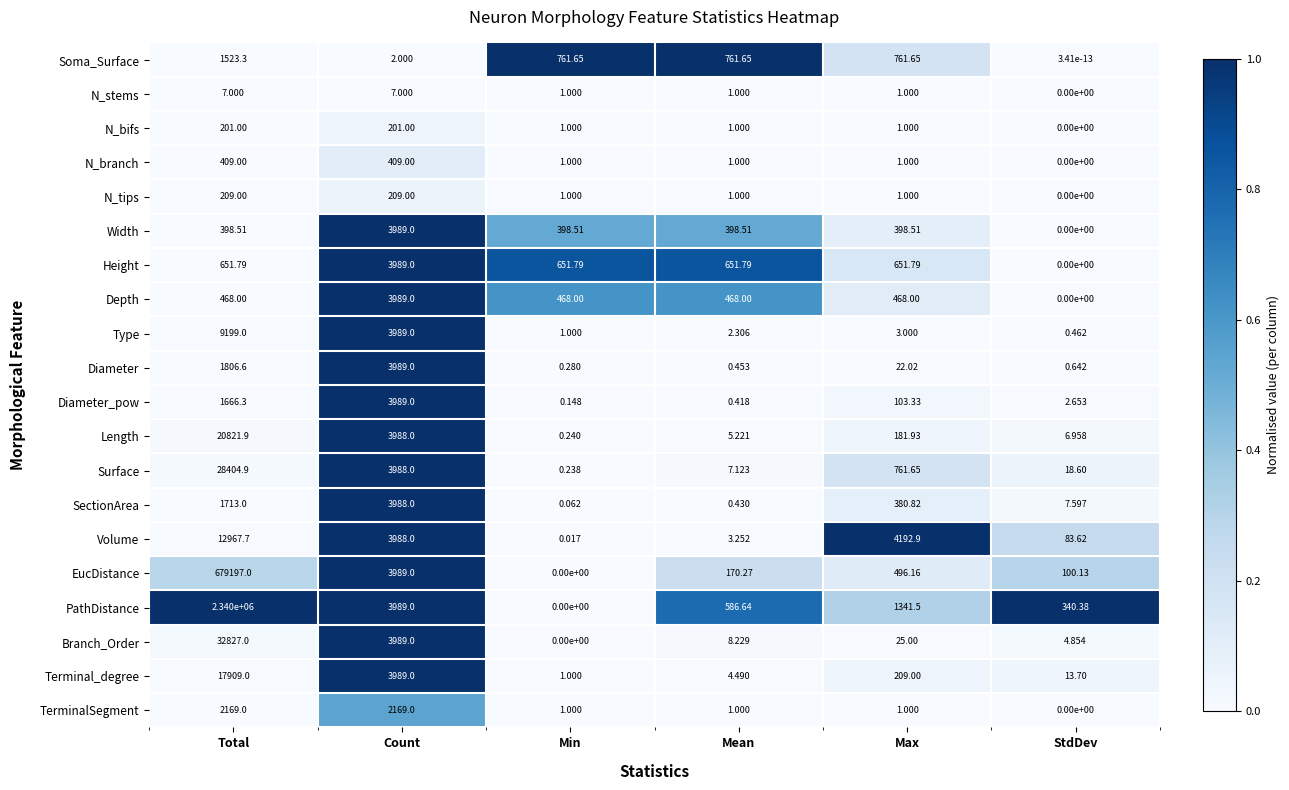

How many positive values does the Height series have?

5